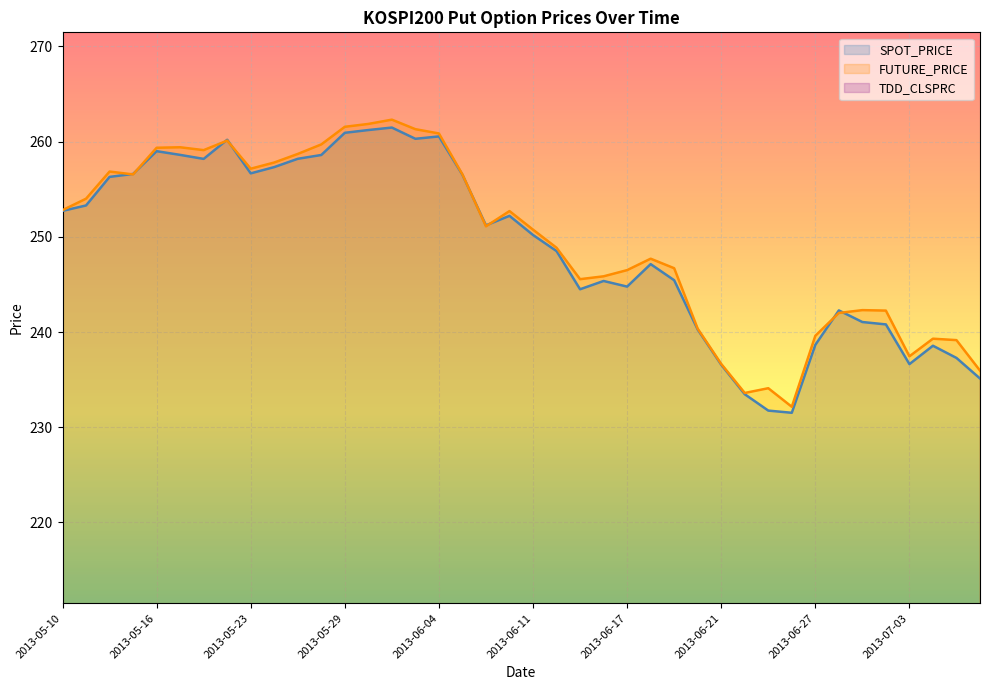

What is the highest value of the FUTURE_PRICE series?

262.3